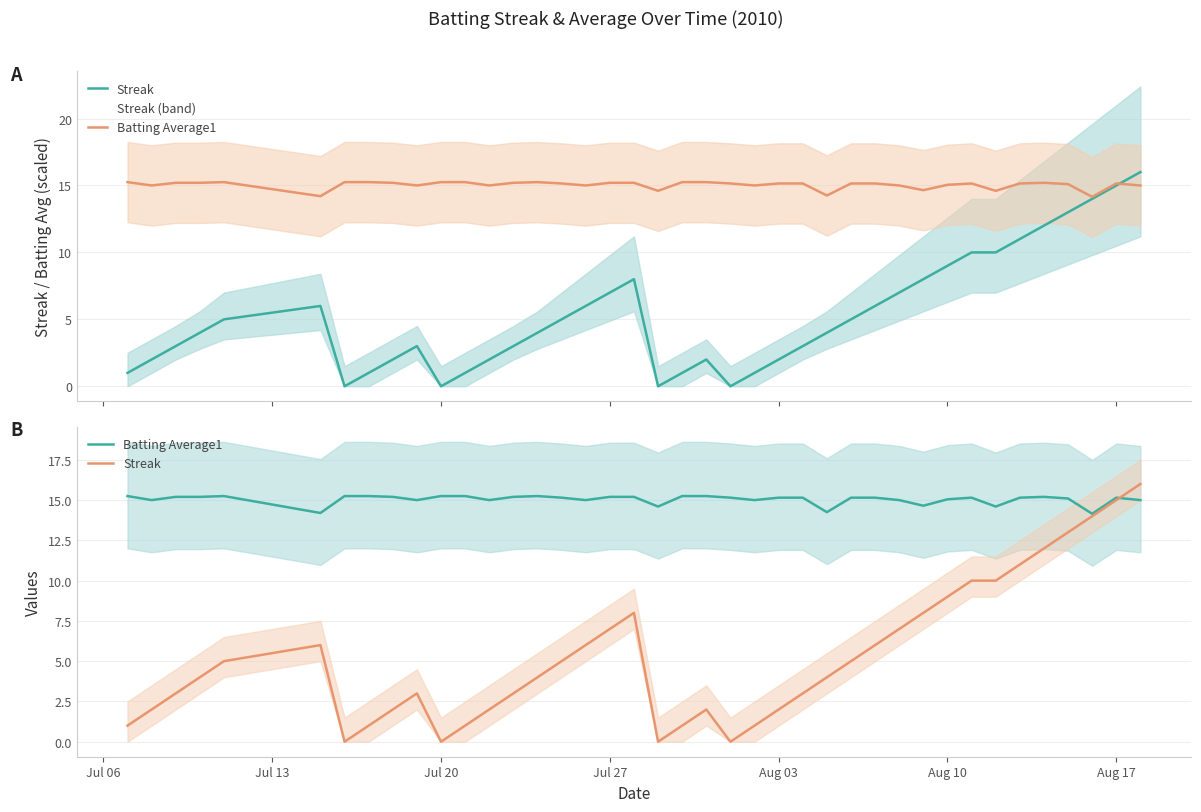

How many positive values does the Streak series have?

36